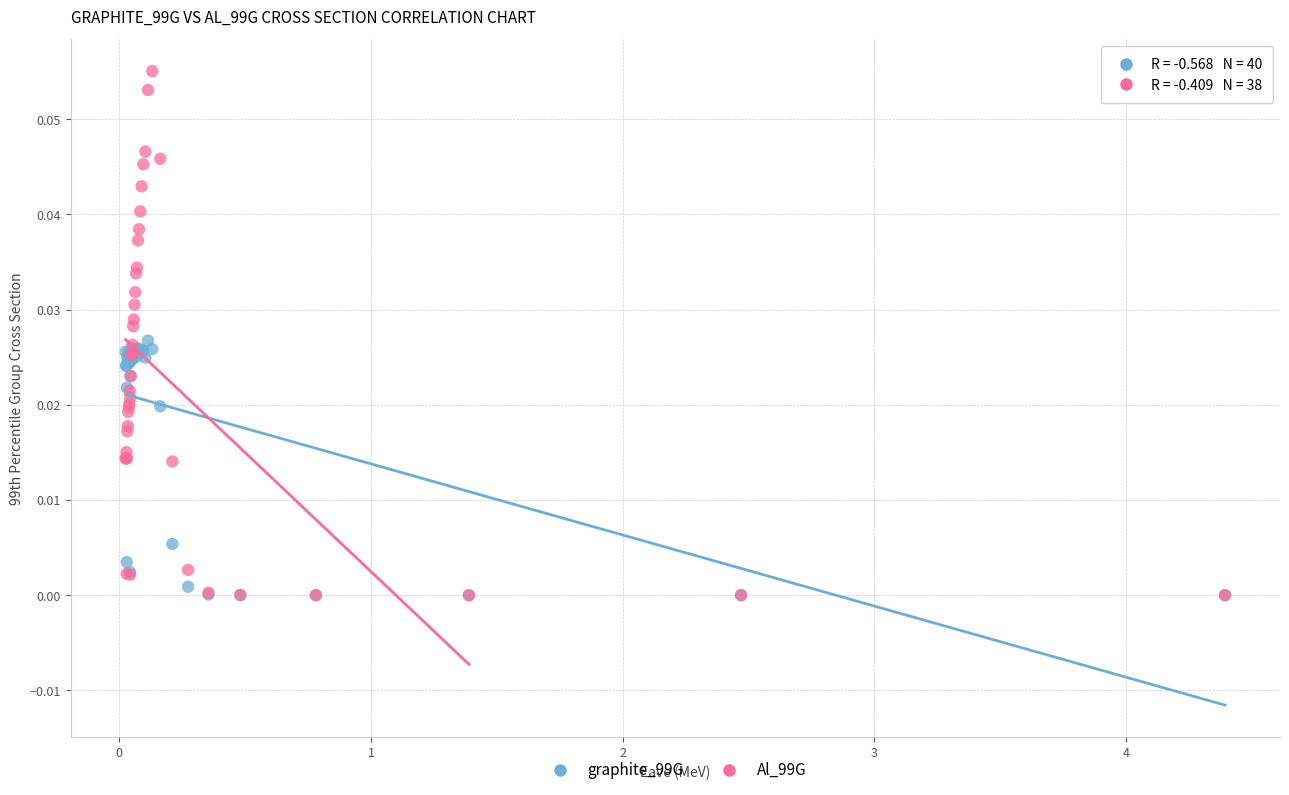

Which series has the largest Y range (max minus min)?

Al_99G